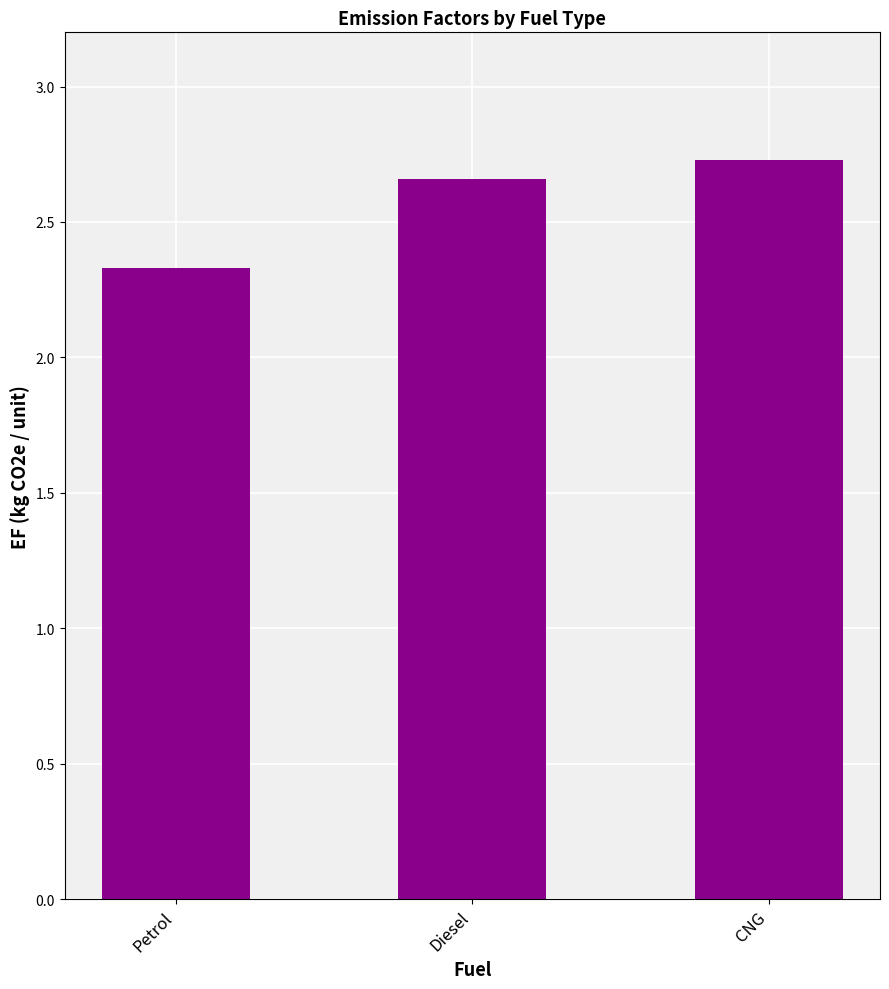

List the labels in order of value, smallest first.

Petrol, Diesel, CNG